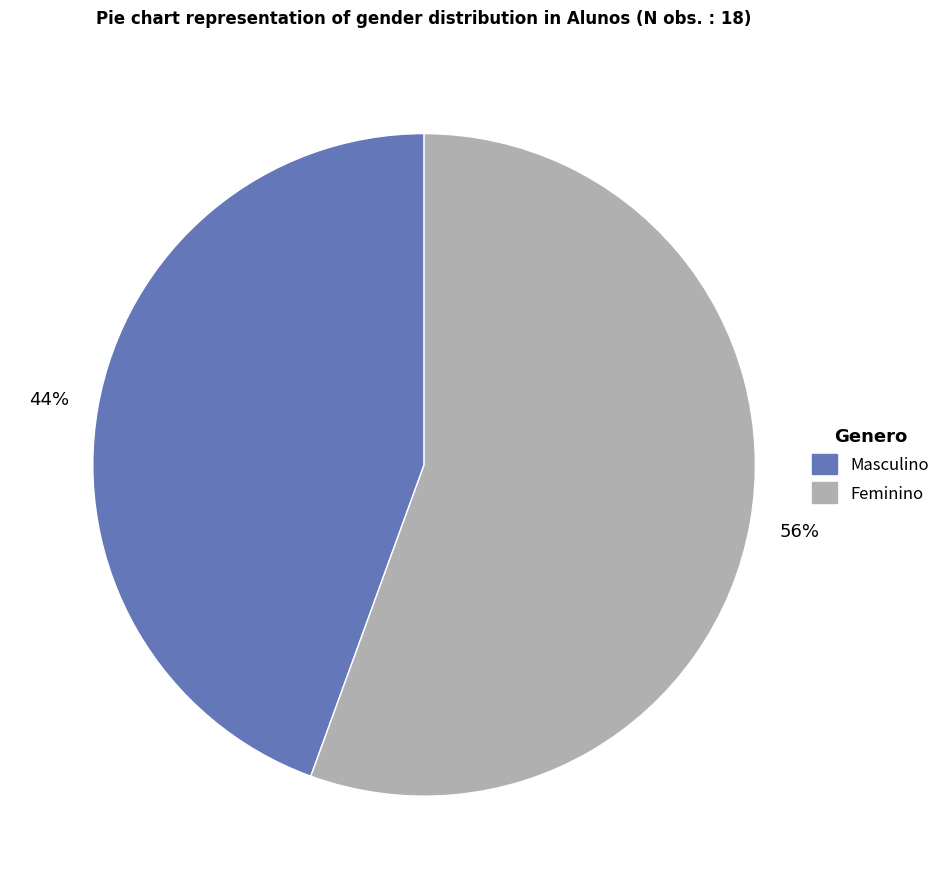

Is the sum of Feminino and Masculino greater than half?

Yes